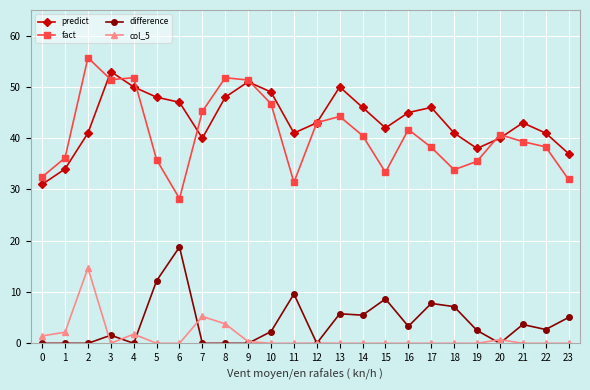

At 5, list the series in order from largest to smallest.

predict, fact, difference, col_5